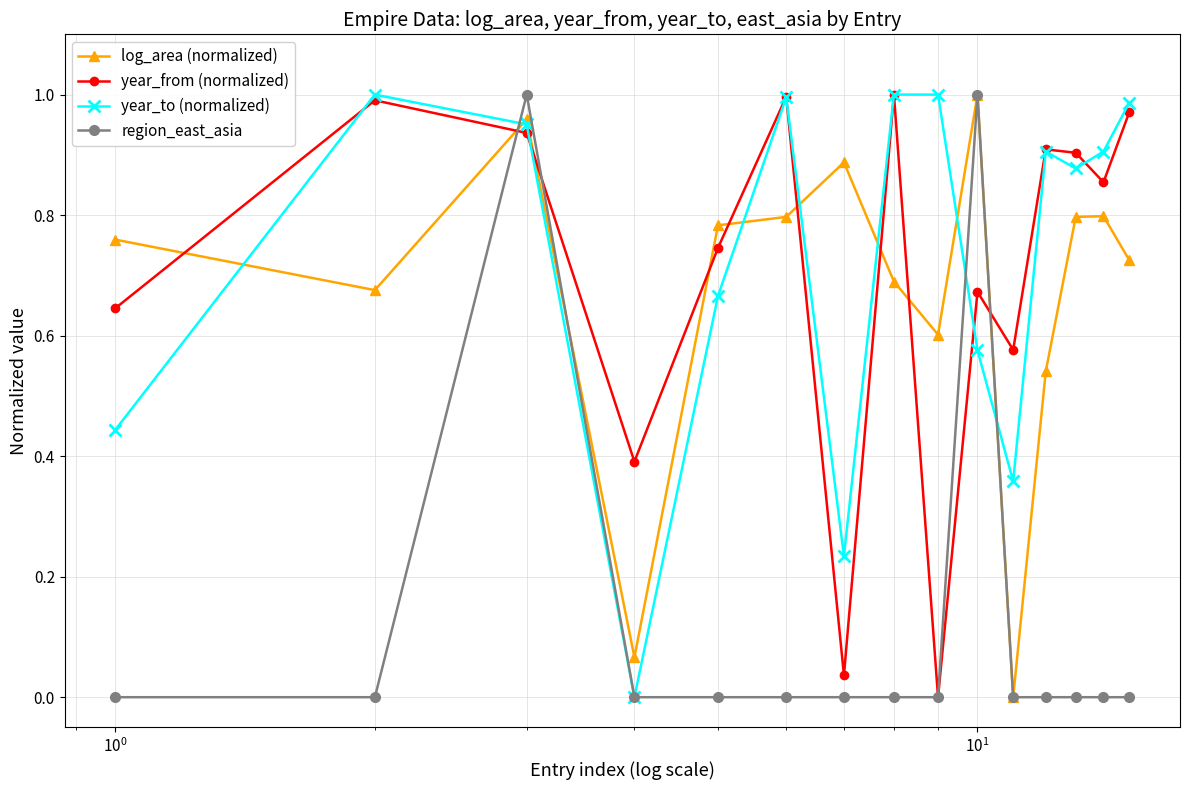

In region_east_asia, how many points are higher than both neighbors (excluding endpoints)?

2